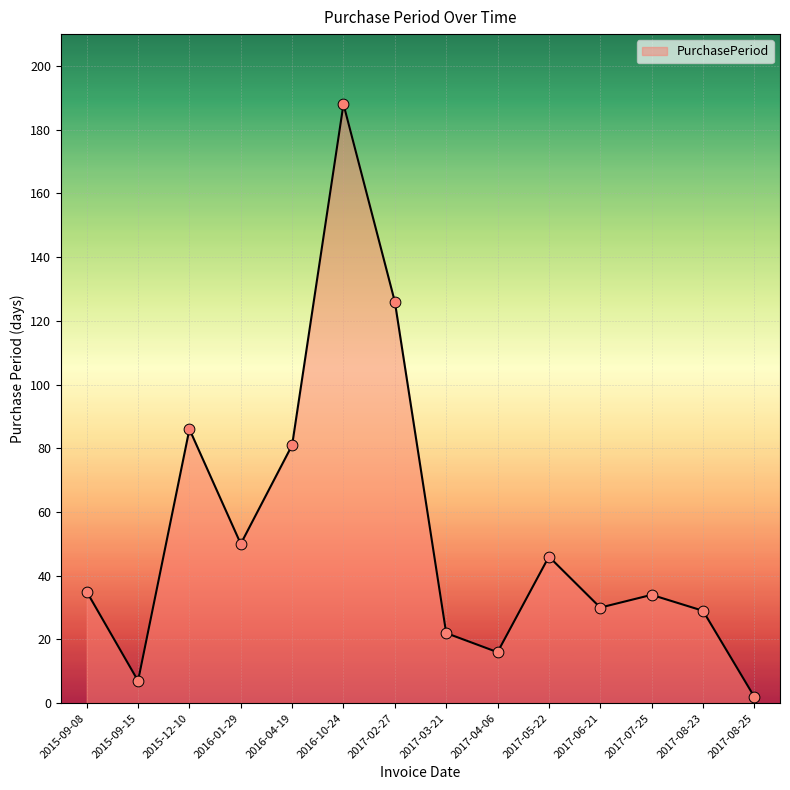

Which has a higher value, 2016-10-24 or 2017-06-21?

2016-10-24